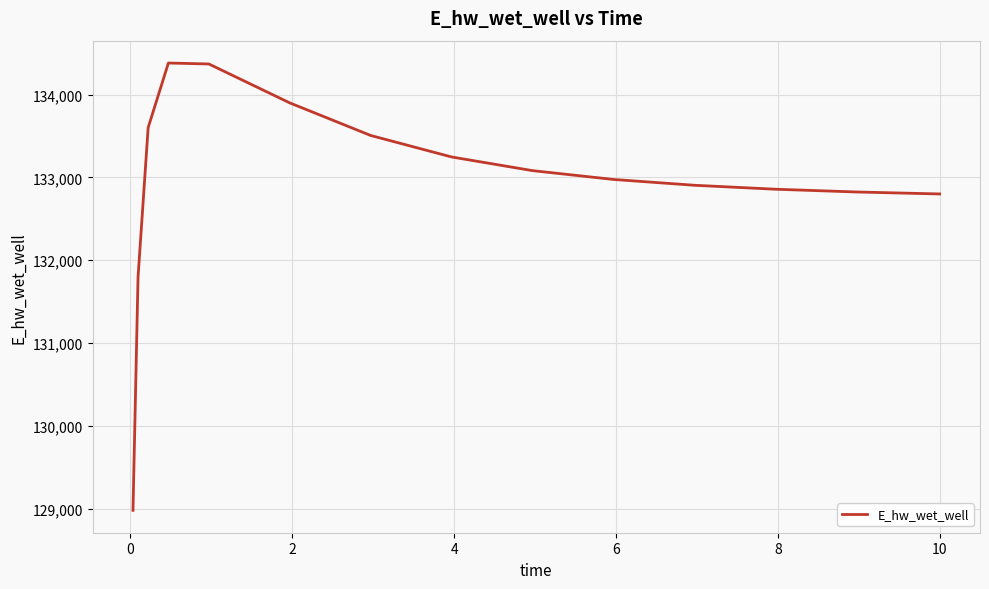

What is the difference between the maximum and minimum values?

5403.5